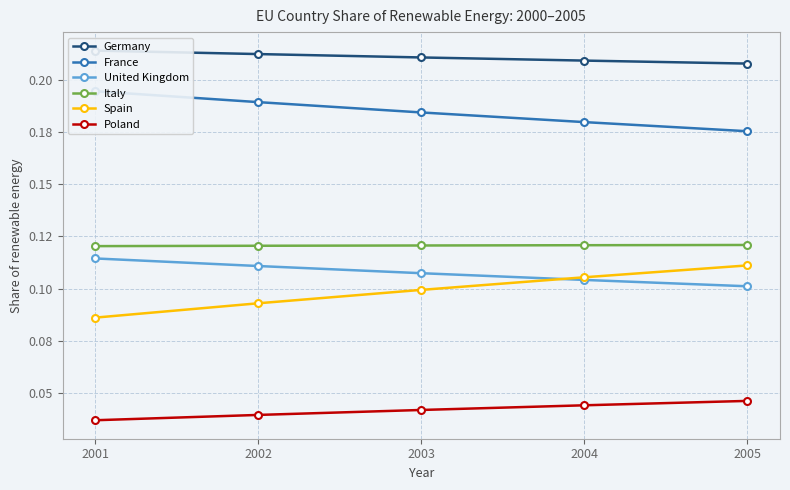

True or false: Germany has a value of 0.2 at 2002.

True